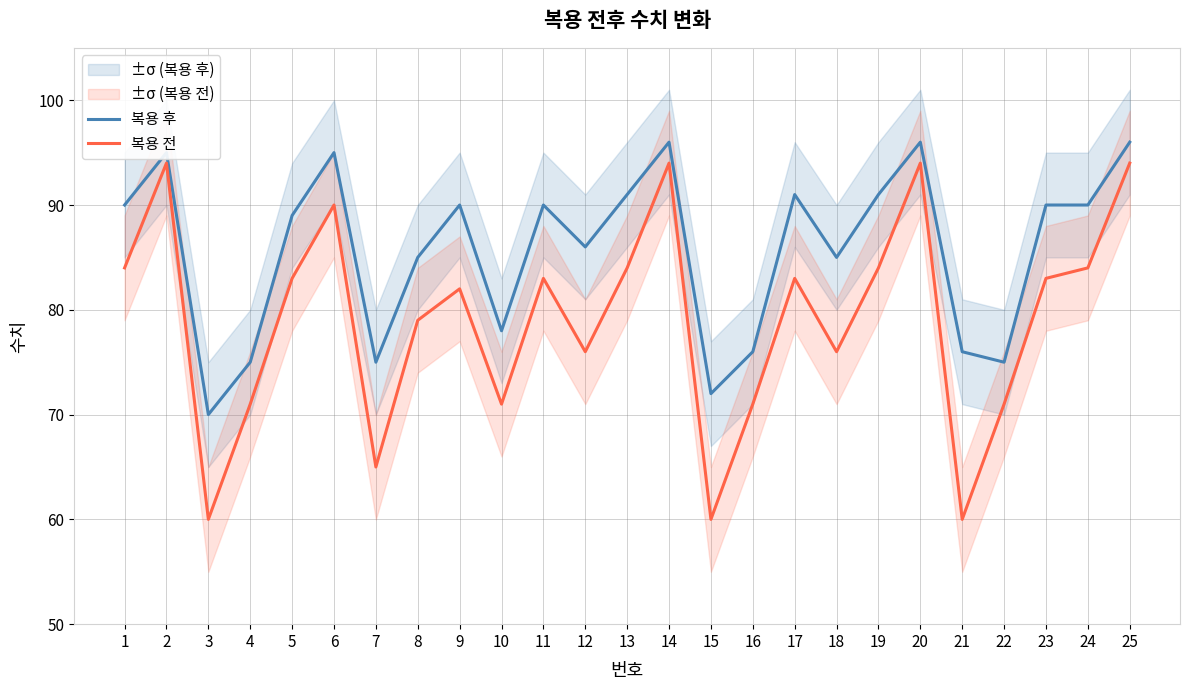

What is the sum of the 복용 후 values at 16 and 3?

146